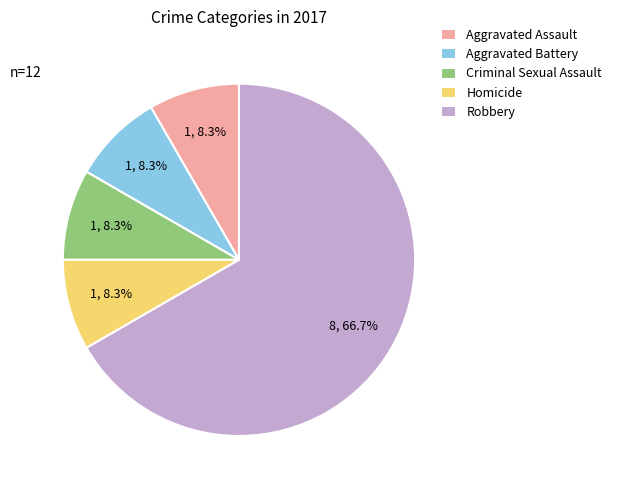

Which slice is the largest?

Robbery